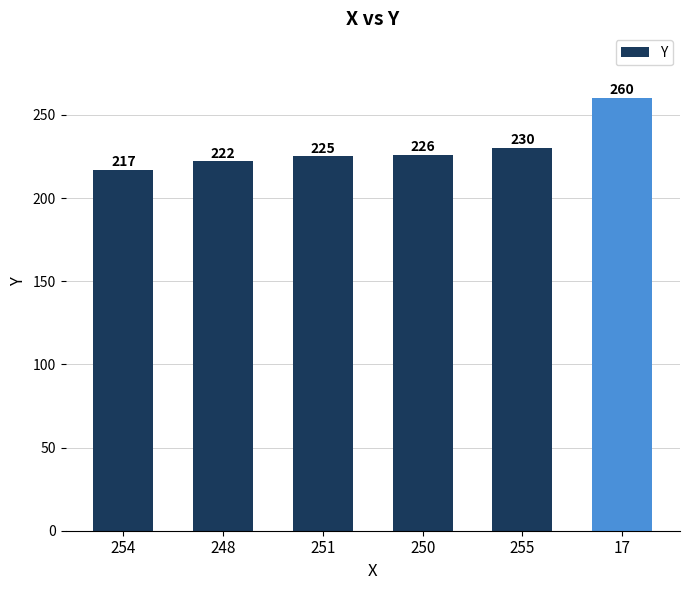

Are the bars horizontal?

No